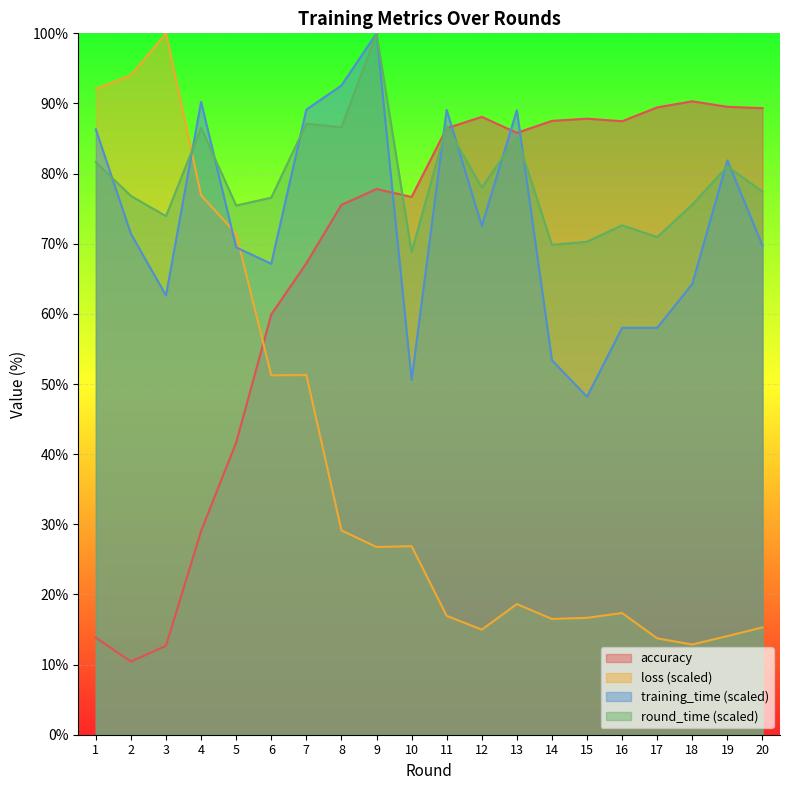

What is the sum of all training_time values?

1463.6